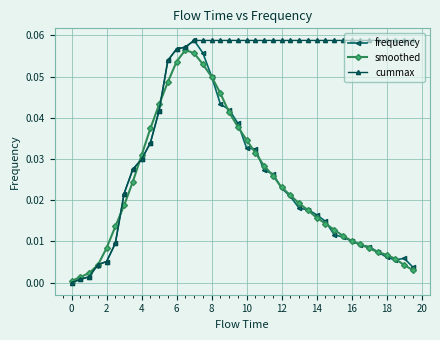

Which series has the largest total across all categories?

cummax